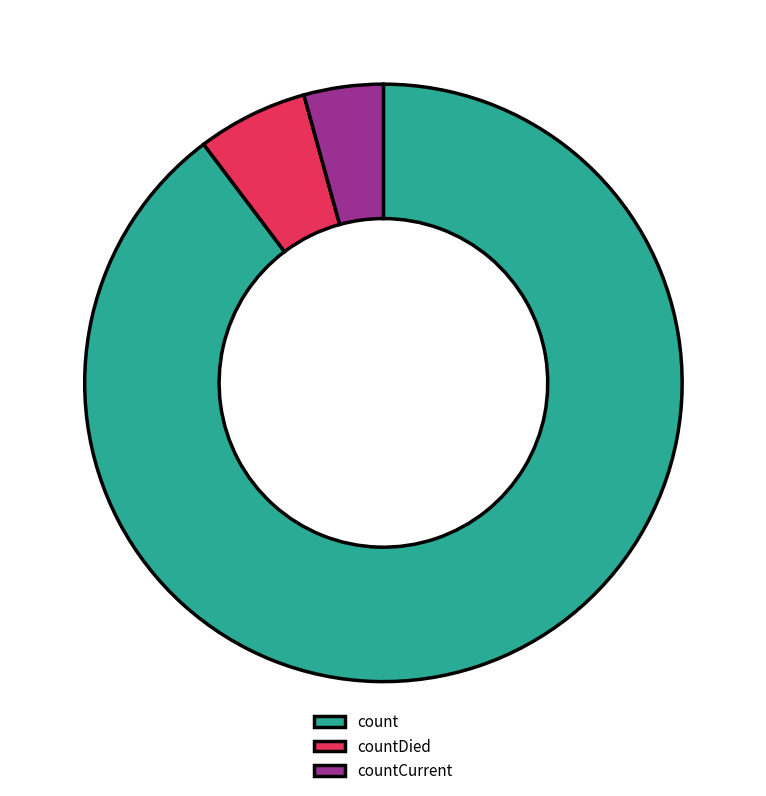

Count the number of slices in the pie.

3